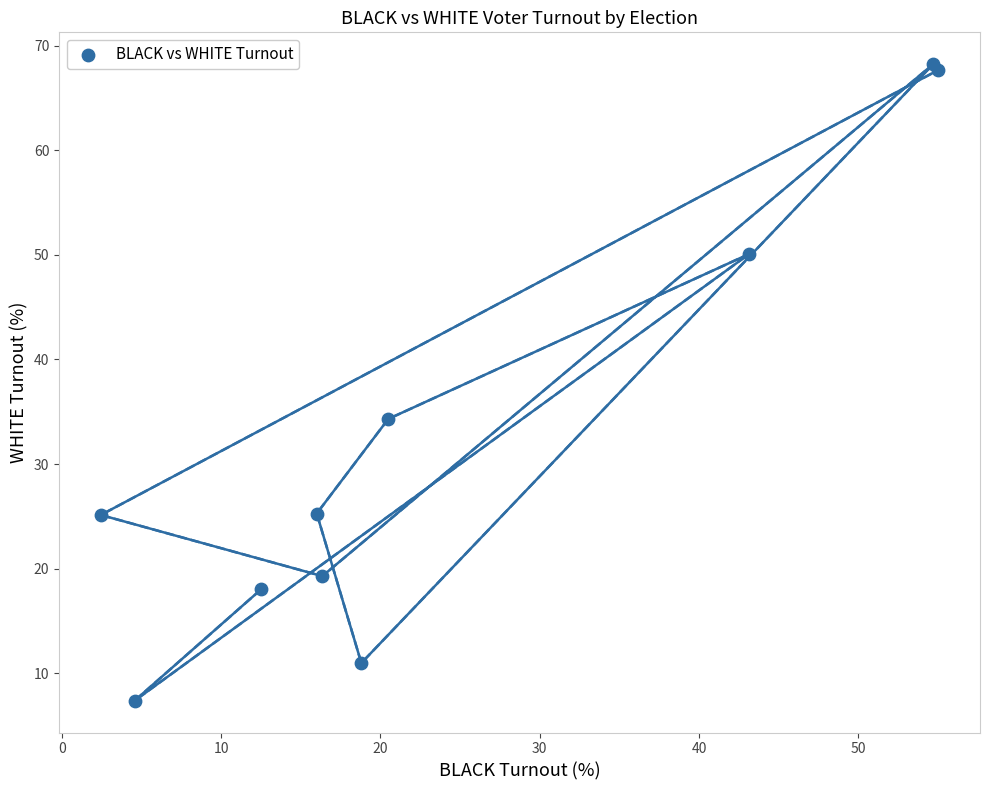

What Y value in the scatter plot is closest to 37?

34.3